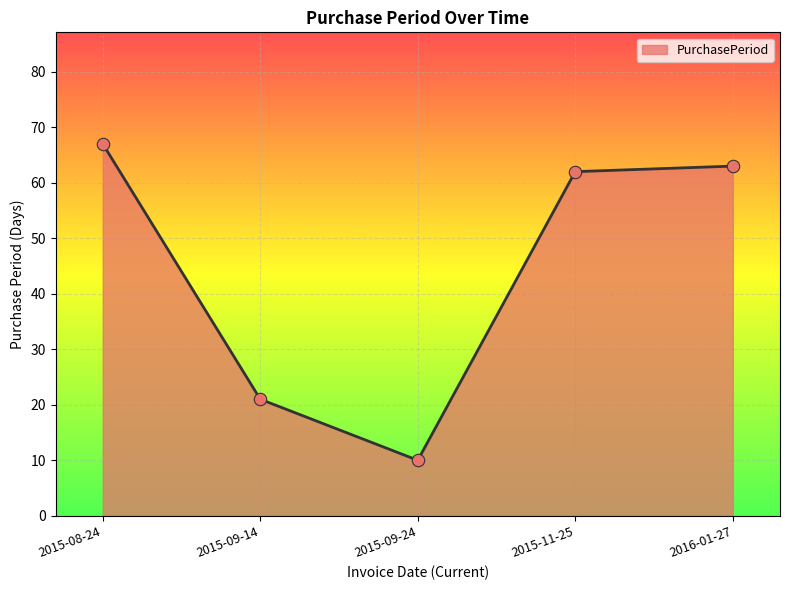

What is the change in value from 2015-08-24 to 2016-01-27?

-4